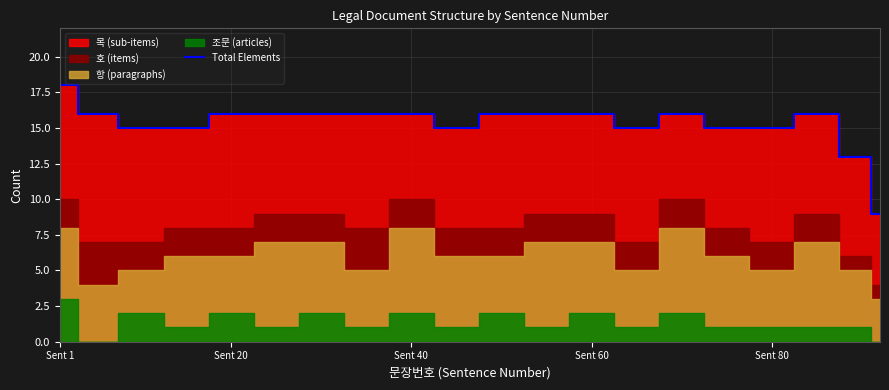

Is it true that Total Elements equals 16 at Sent 40?

True